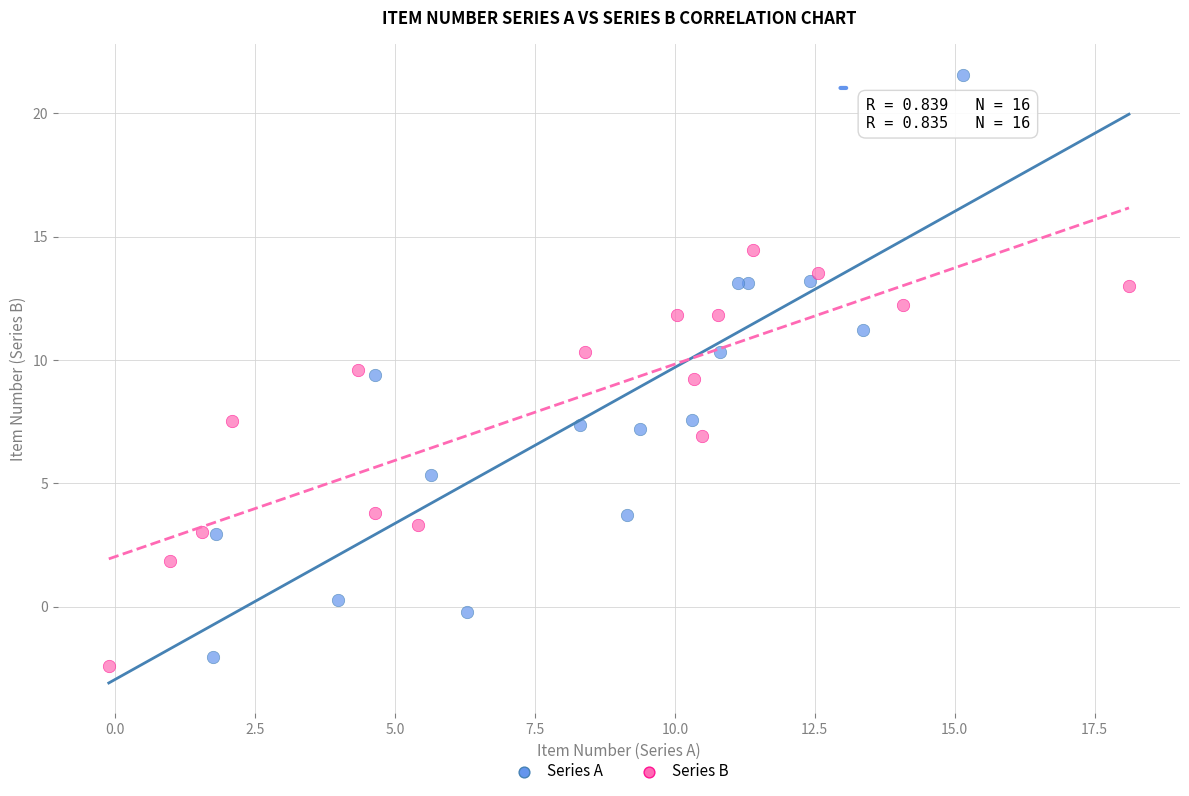

Which series reaches the maximum Y coordinate?

Series A